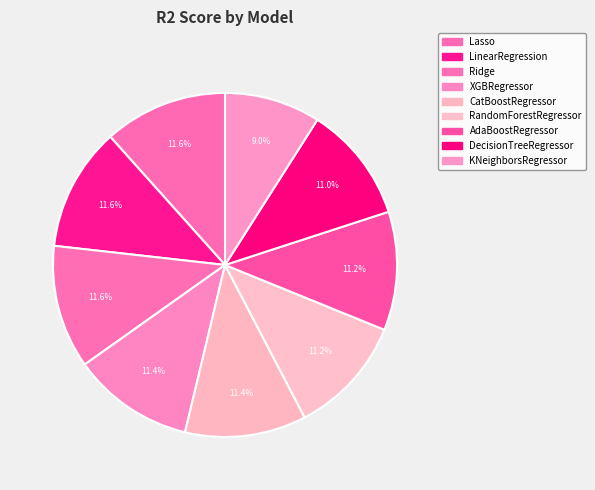

To the nearest percent, what is the combined percentage of XGBRegressor and RandomForestRegressor?

23%